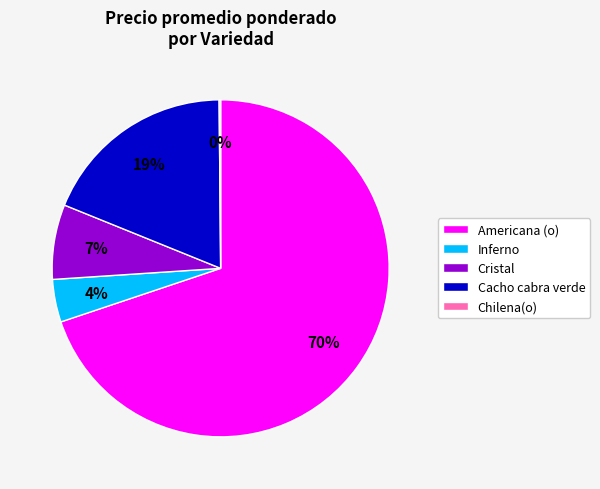

True or false: Cacho cabra verde accounts for 26% of the total.

False